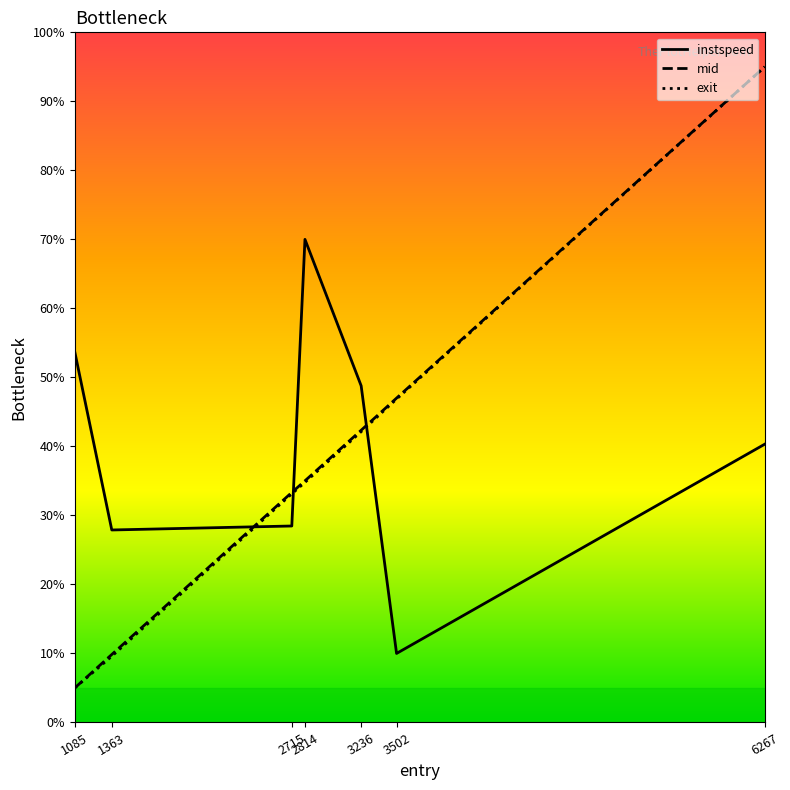

Which series changed the most between 2814 and 3502?

instspeed